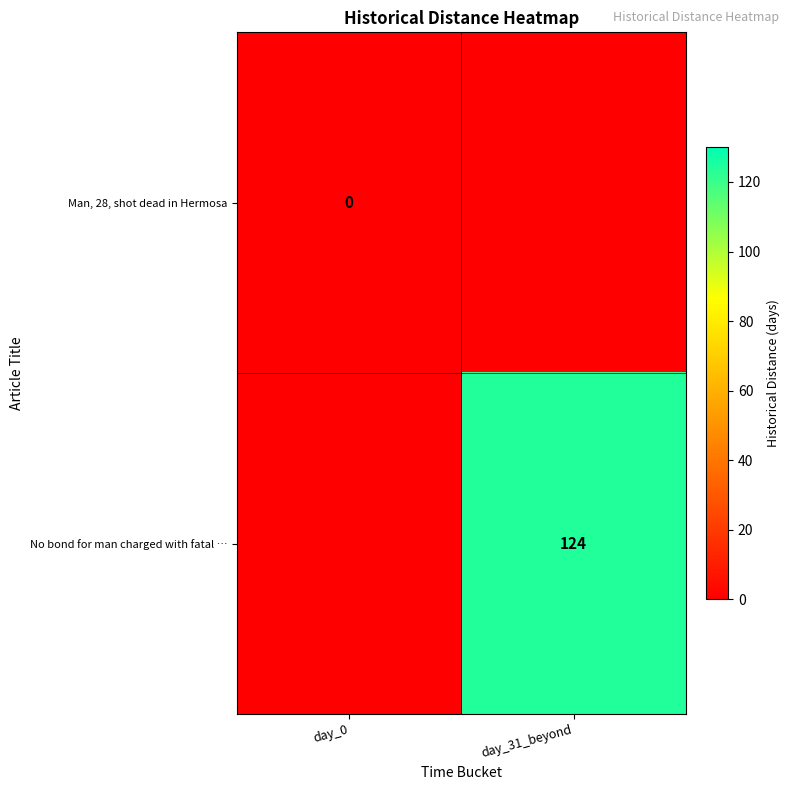

The No bond for man charged with fatal … series shows 124 at day_31_beyond. True or false?

True